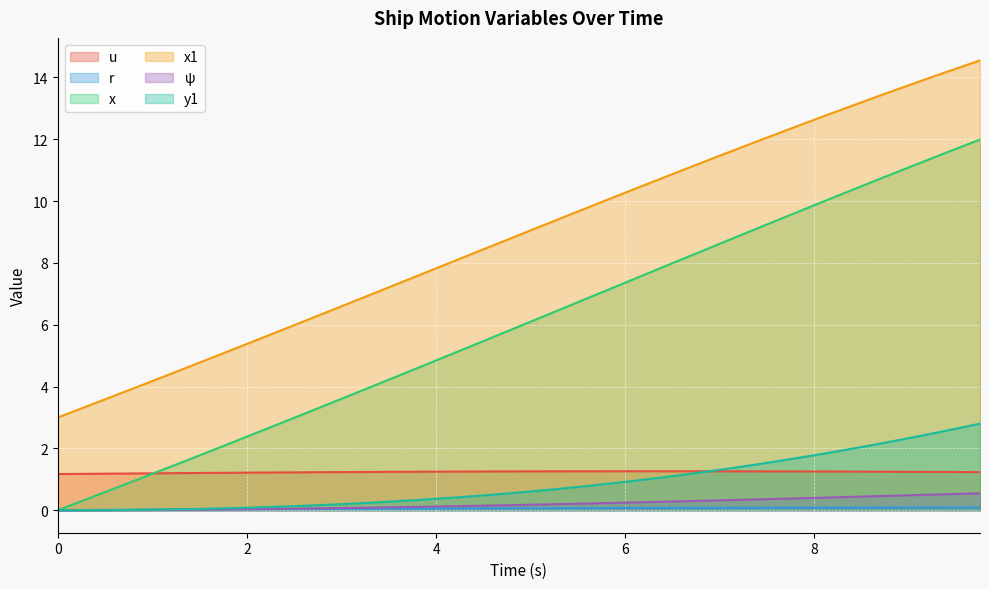

What is the total value across all series at 3.0?

11.7